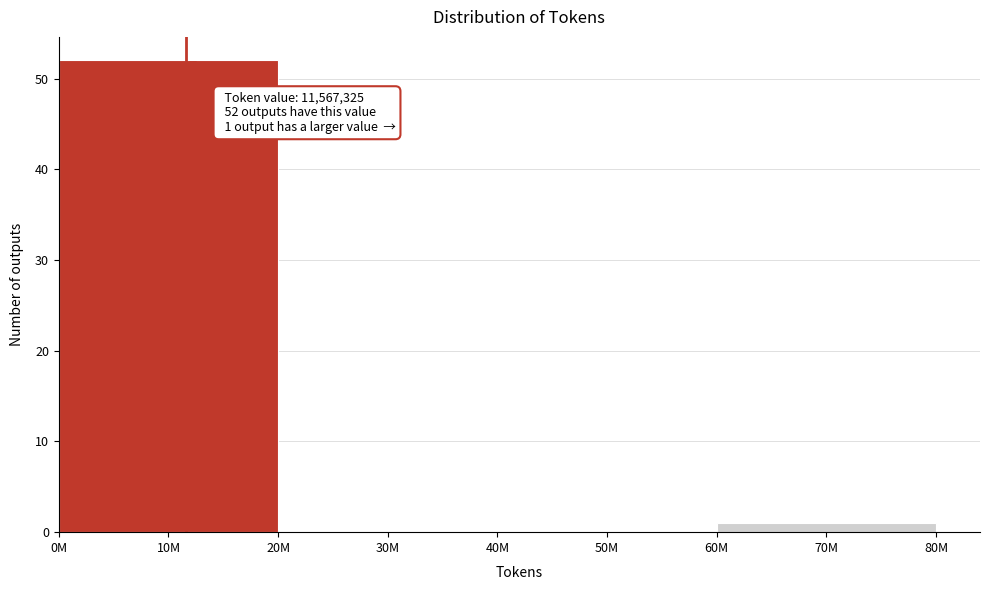

Reading left to right, extract all data points from this chart.

10M=52	30M=0	50M=0	70M=1